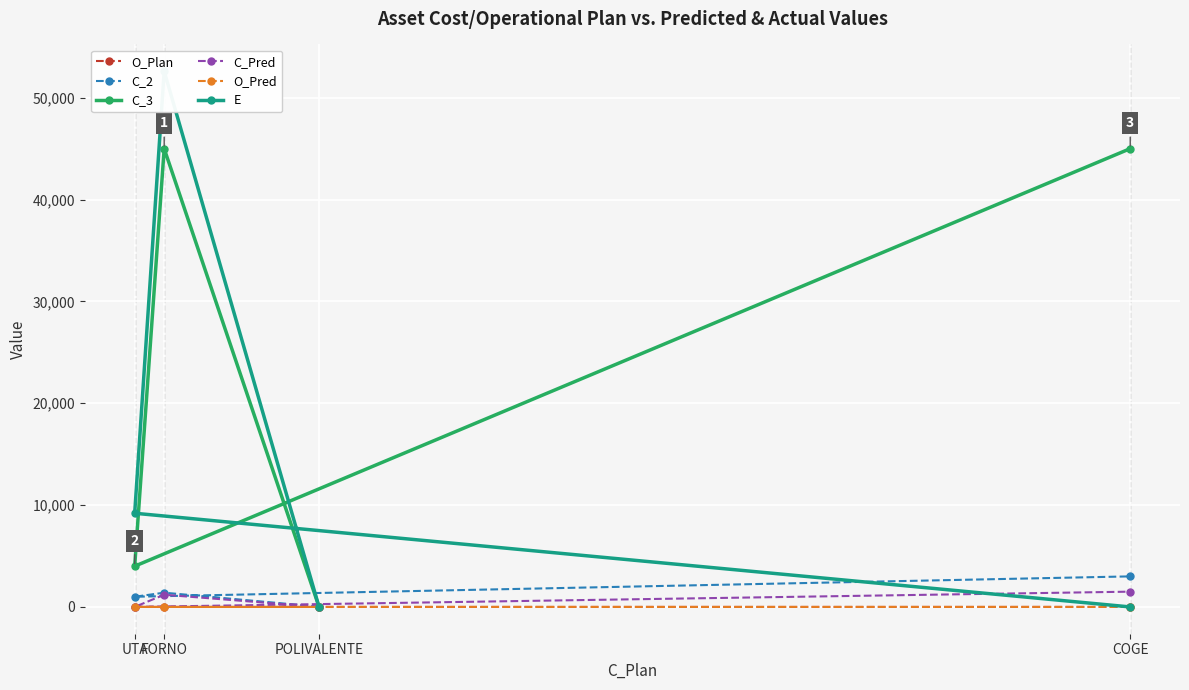

How many data points in E are above 9200?

1